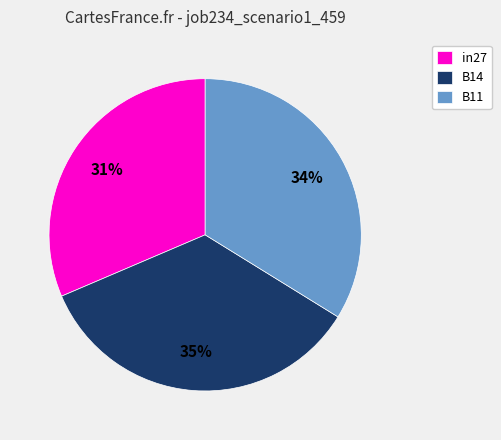

What is the largest slice in the pie chart?

B14